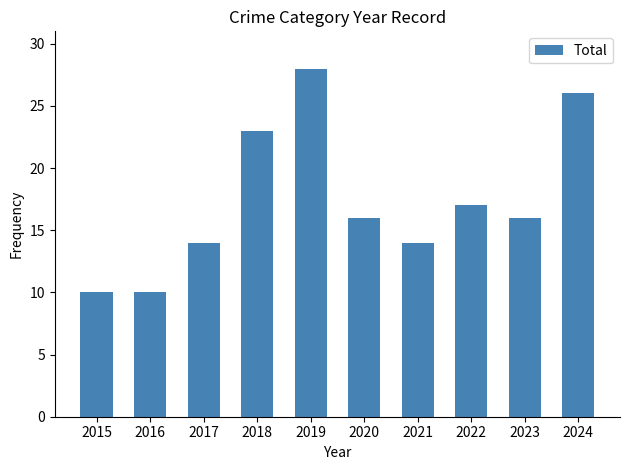

Count the values in the range 14 to 23.

6